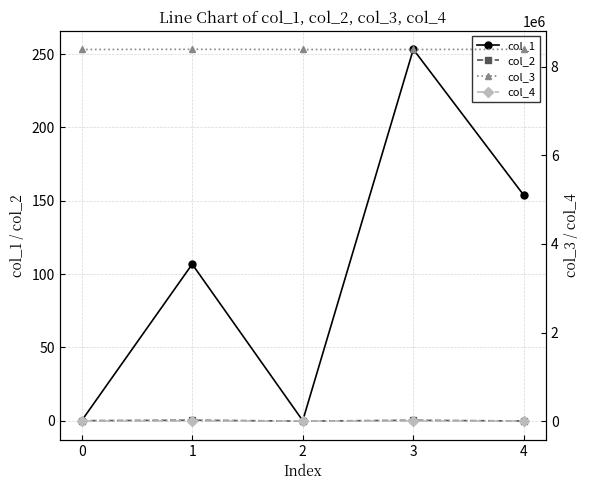

In col_3, how many points are higher than both neighbors (excluding endpoints)?

1